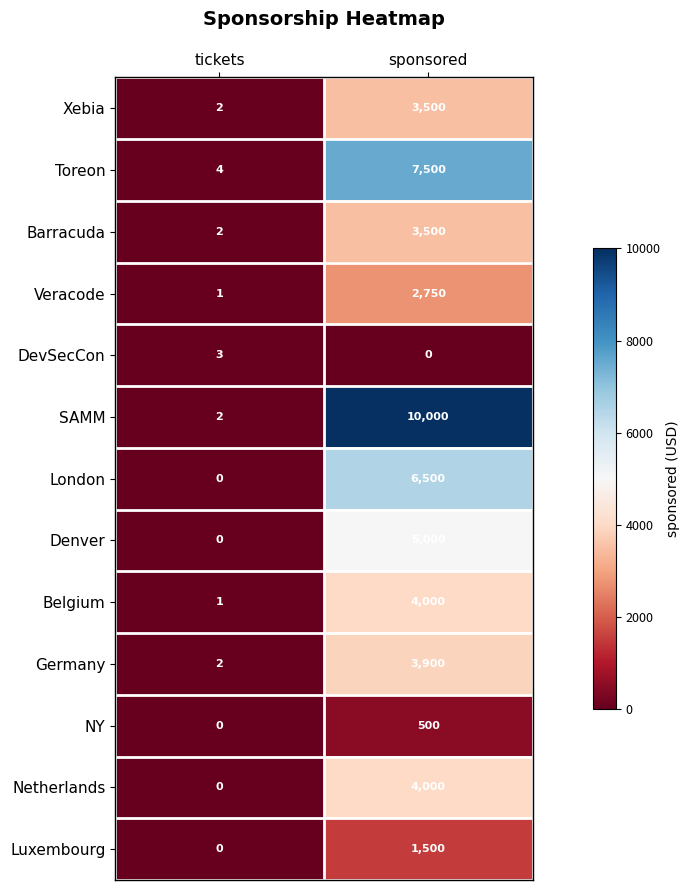

What value does the Germany series have at sponsored, to the nearest 100?

3900